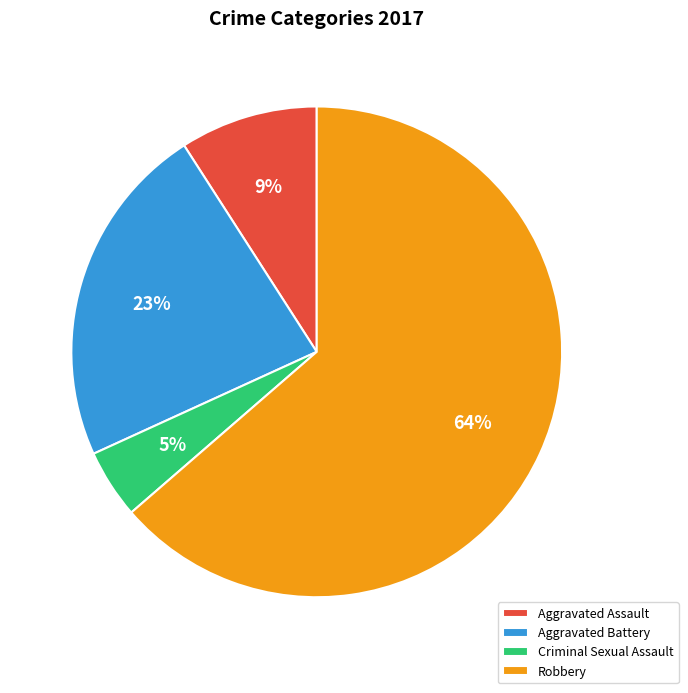

Is it true that Aggravated Battery is 37% of the pie?

False